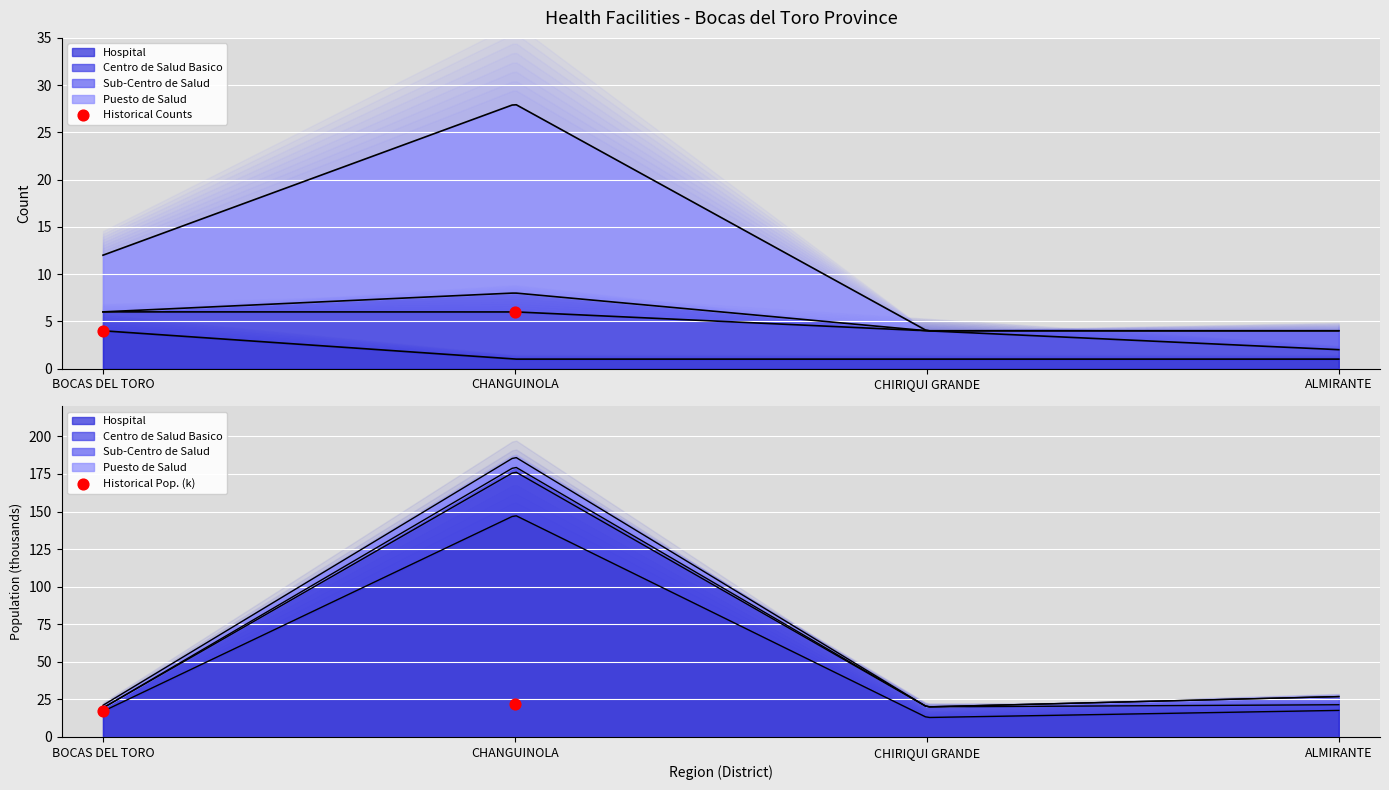

At how many categories does at least one series exceed 19?

1